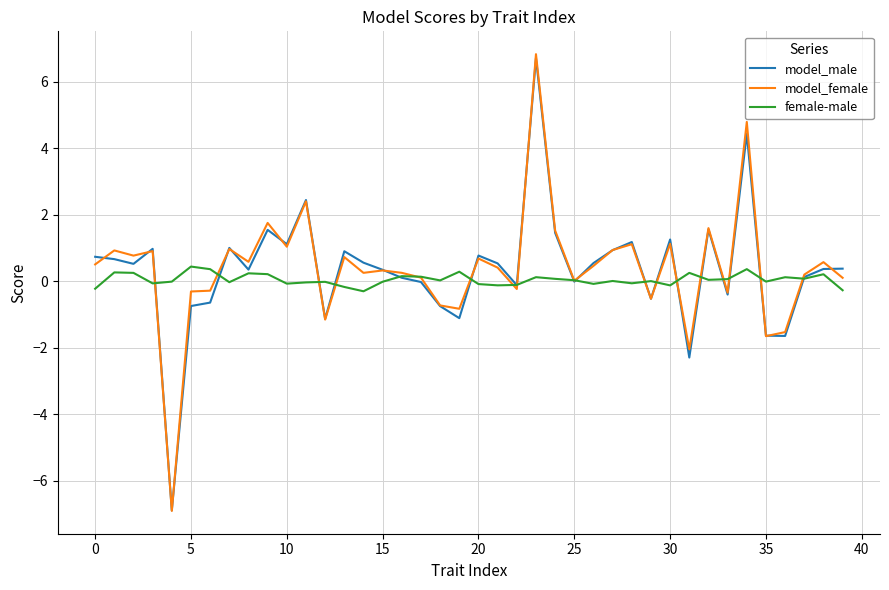

What is the greatest value displayed?

6.8